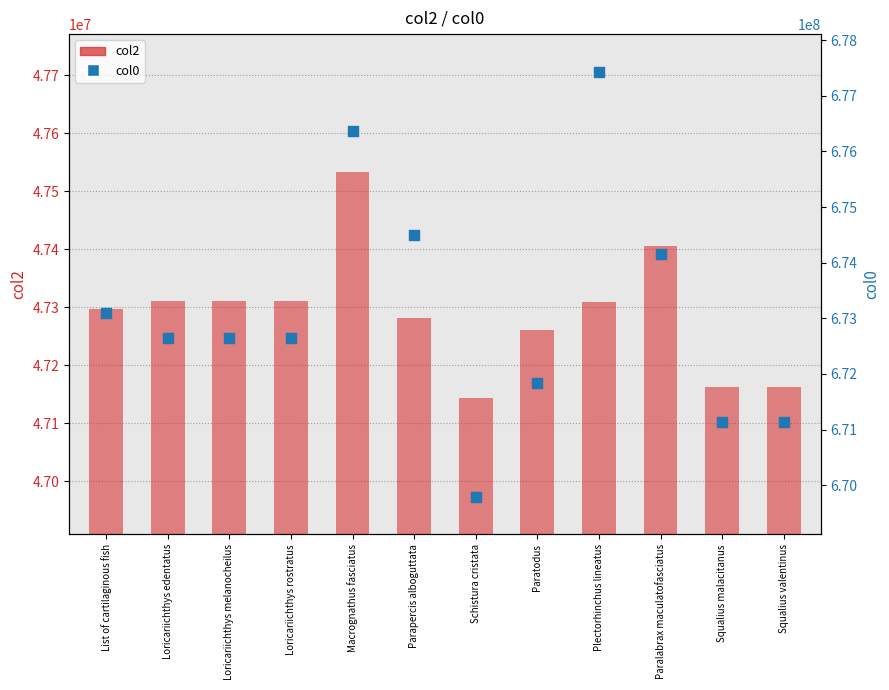

At how many categories does at least one series exceed 71663230?

12